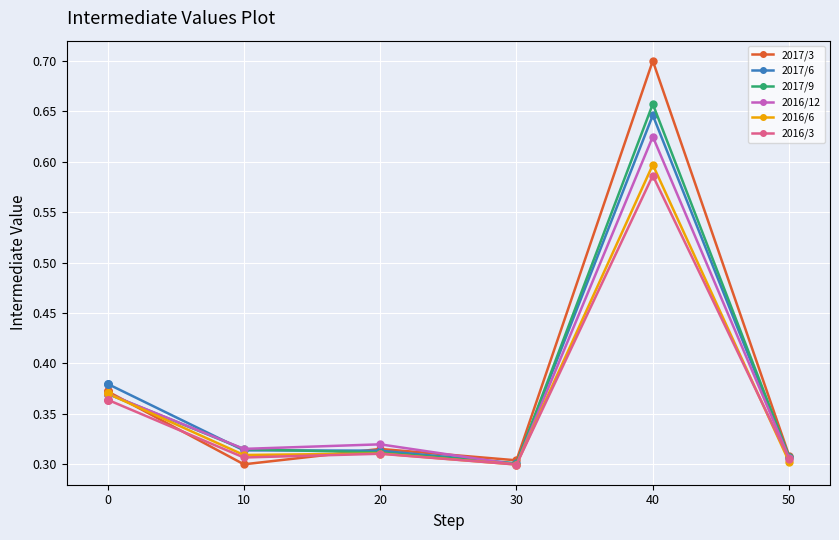

What is the total value across all series at 10?

1.9